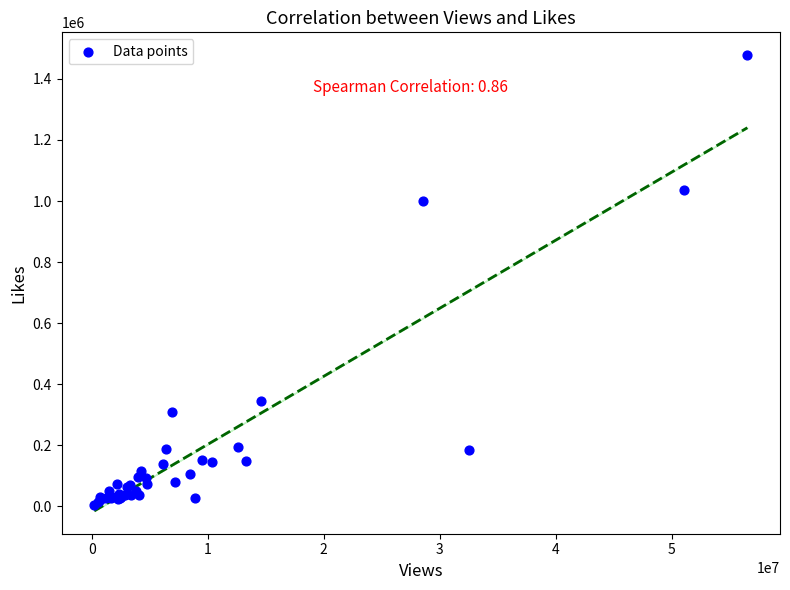

What Y value in the scatter plot is closest to 740577?

1000795